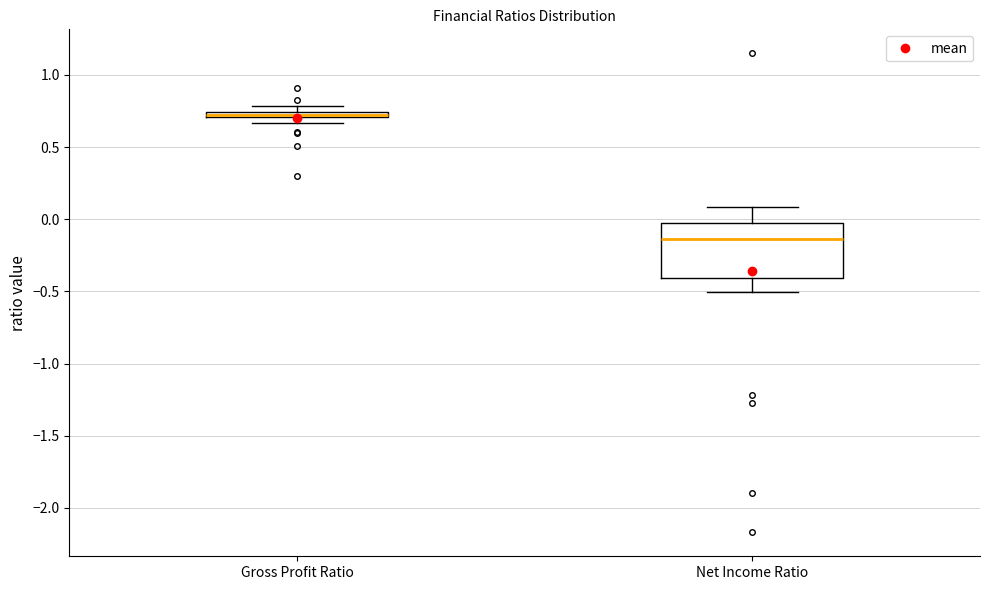

Comparing the boxes themselves (not the whiskers), which one is the tallest?

Net Income Ratio